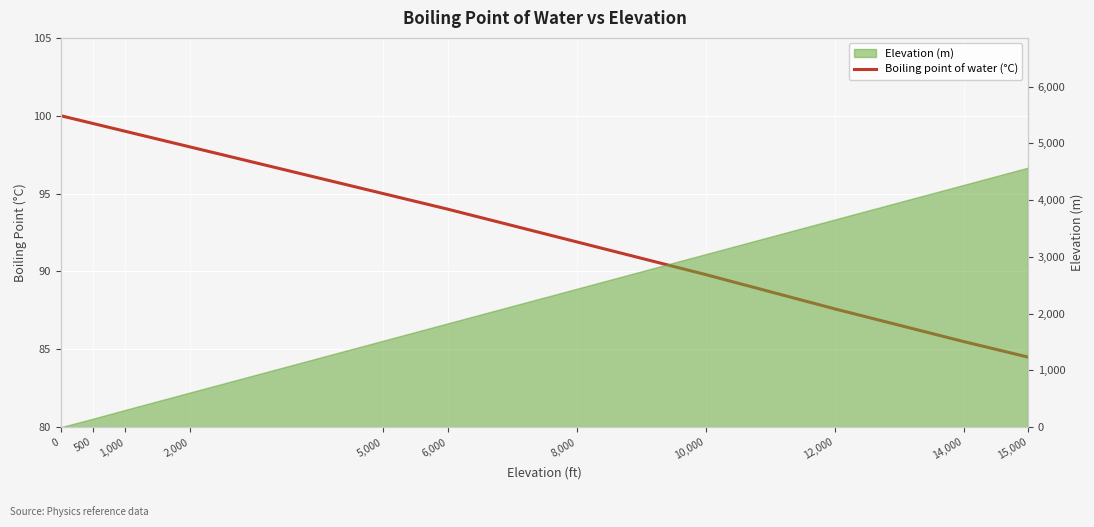

Rank the categories by value from lowest to highest.

15,000, 14,000, 12,000, 10,000, 8,000, 6,000, 5,000, 2,000, 1,000, 500, 0